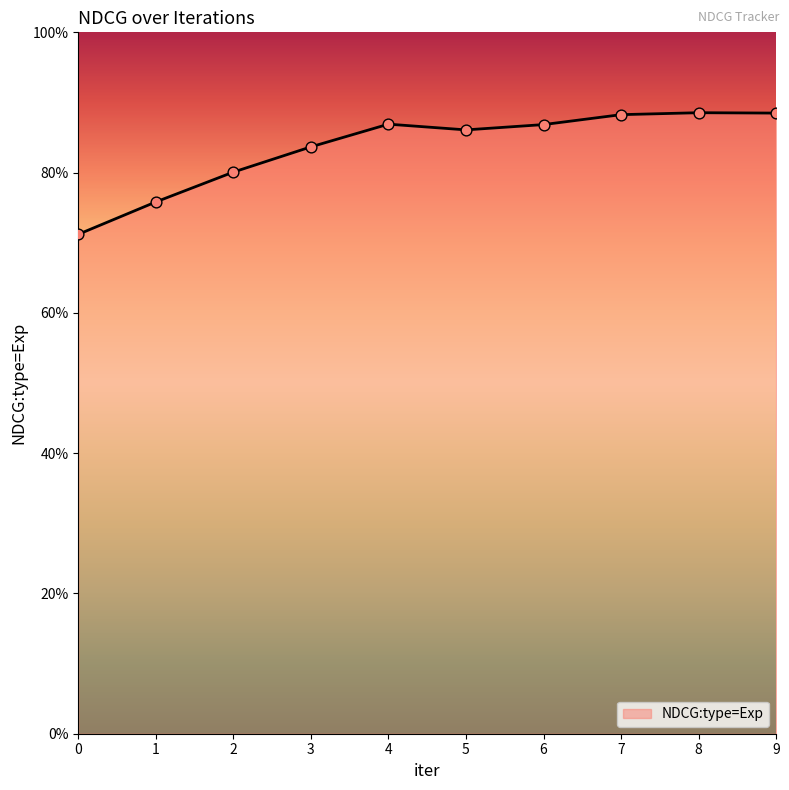

Between 9 and 7, which is larger?

9